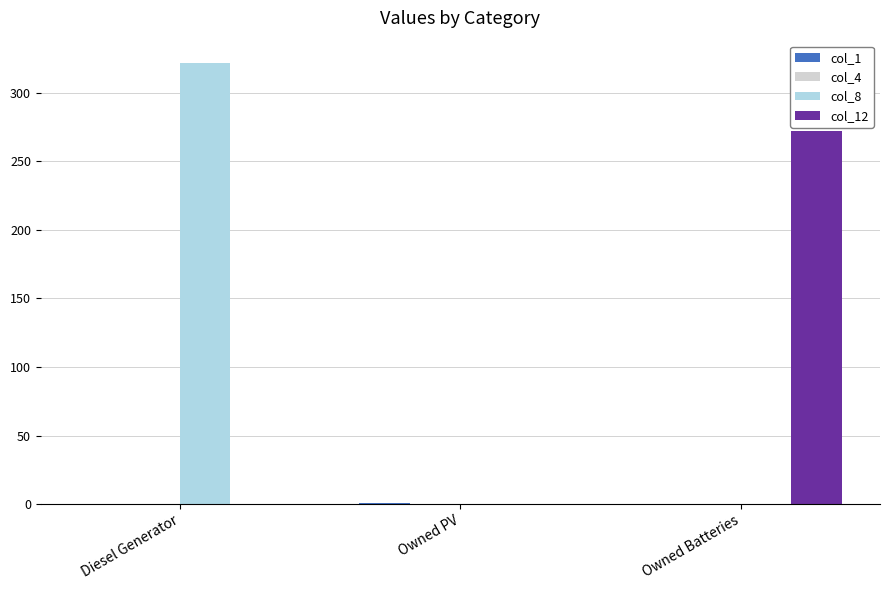

Does the chart contain stacked bars?

No